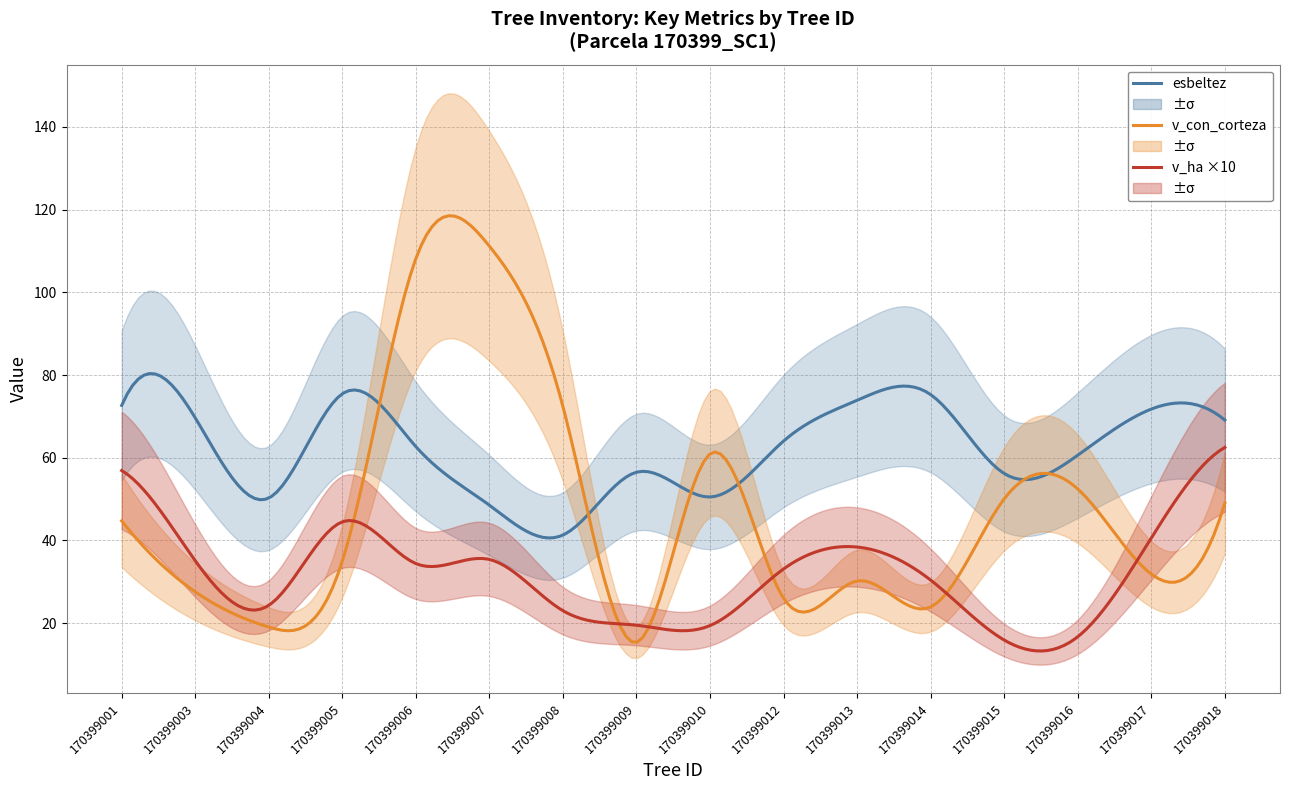

At which category is the sum across all series the highest?

170399006